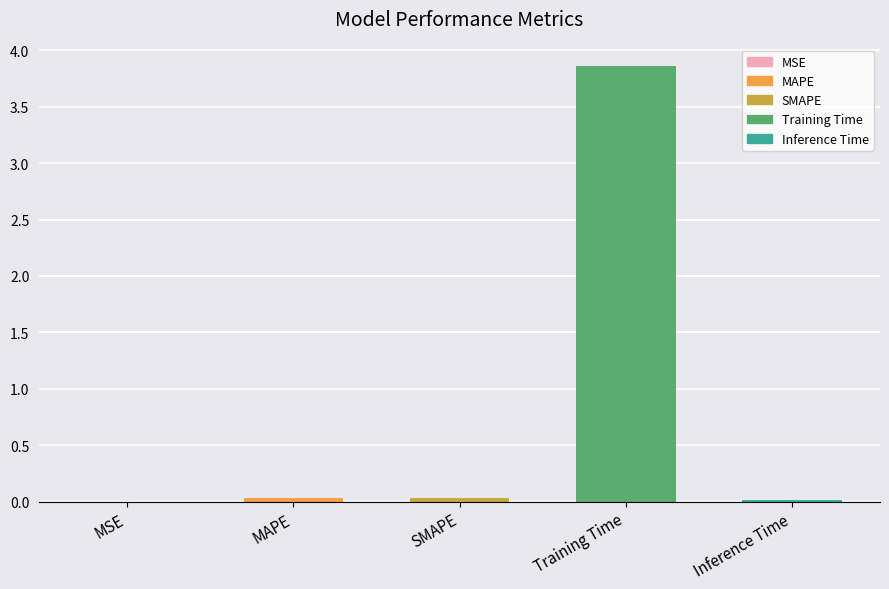

What is the sum of all values?

3.9